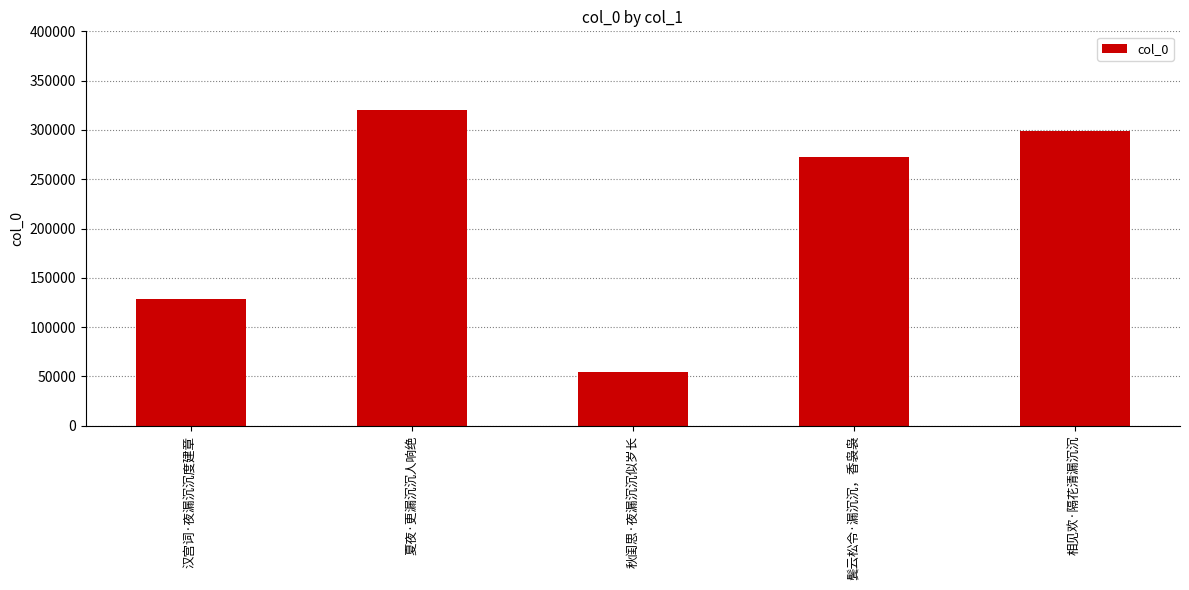

Reading right to left, list all the values displayed in this chart.

相见欢·隔花清漏沉沉=299152	鬓云松令·漏沉沉，香袅袅=272546	秋闺思·夜漏沉沉似岁长=54139	夏夜·更漏沉沉人响绝=320291	汉宫词·夜漏沉沉度建章=128343